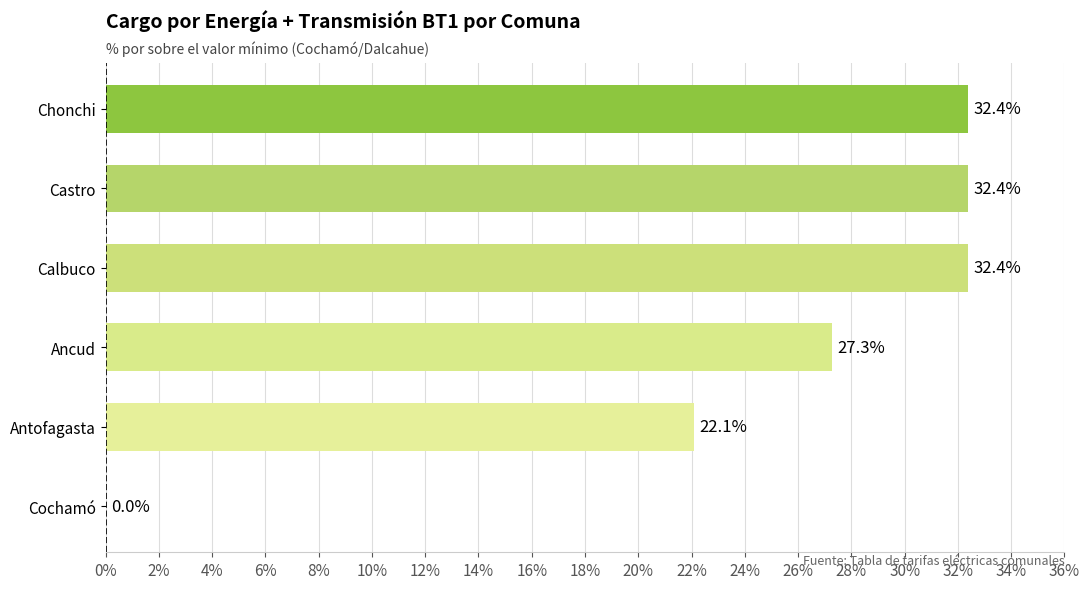

What is the maximum value shown in the chart?

32.4